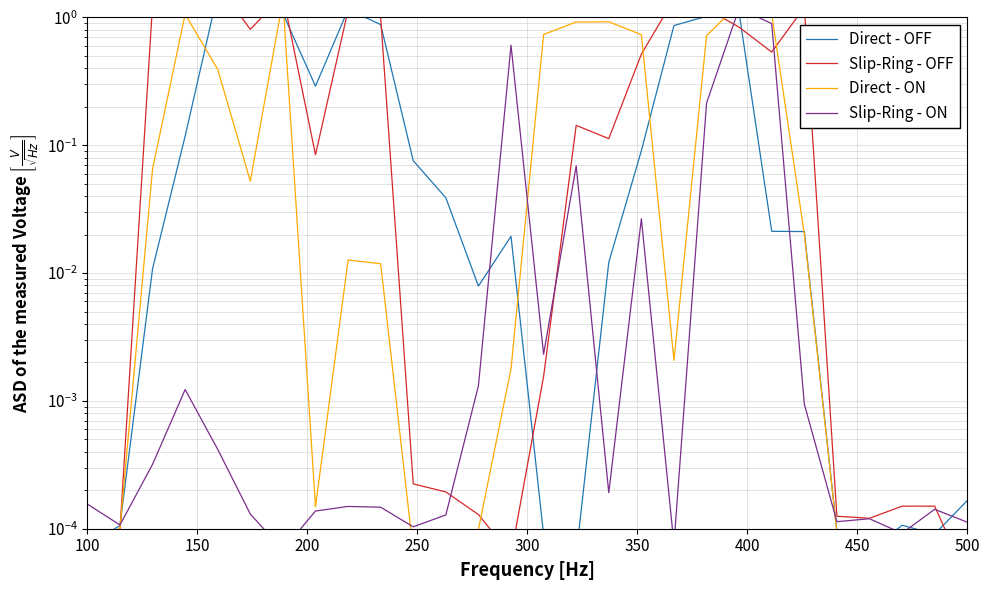

Is the value of Slip-Ring - ON at 19 greater than the value of Slip-Ring - OFF at 400?

No